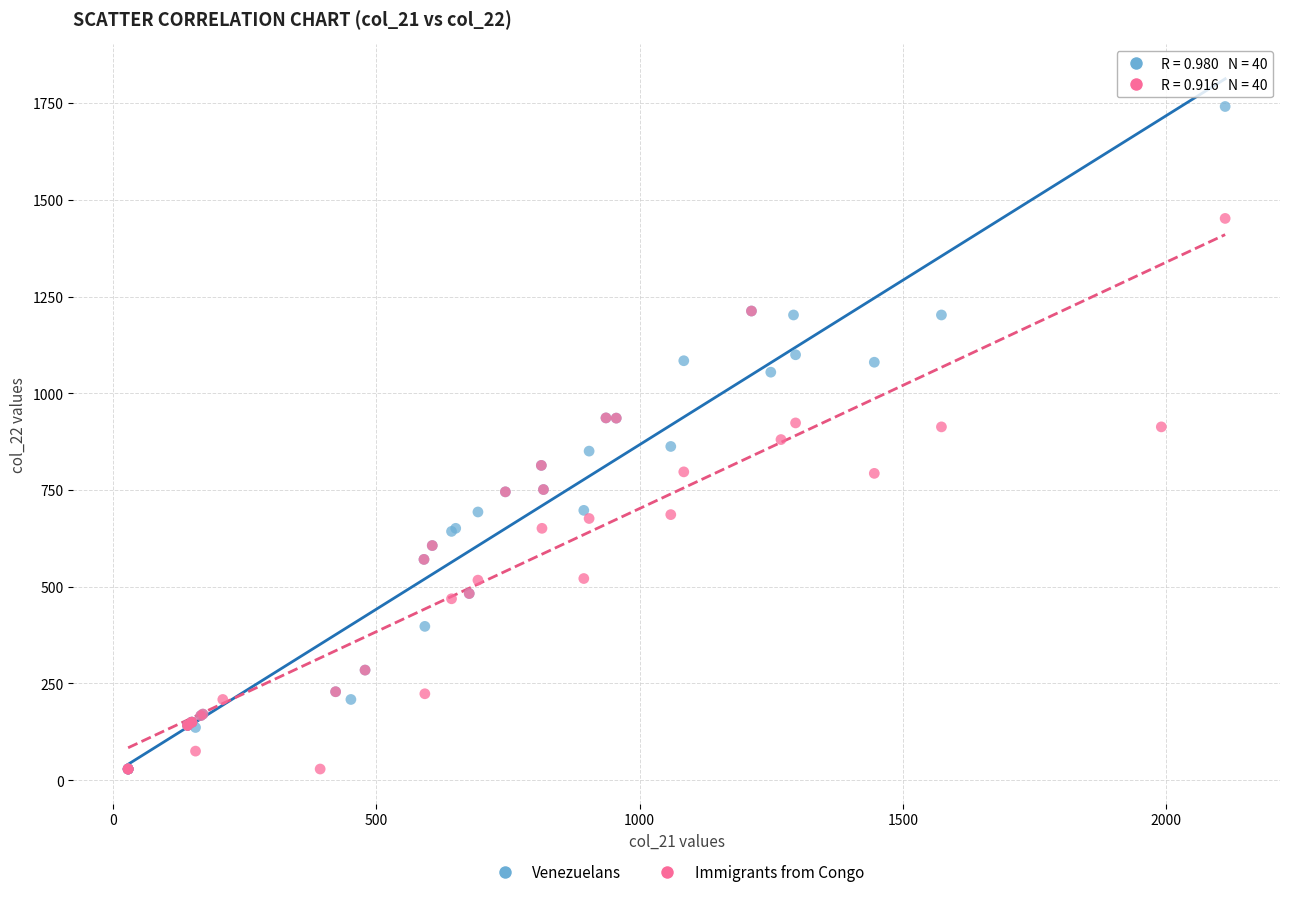

Which series has the widest spread of Y values?

Venezuelans